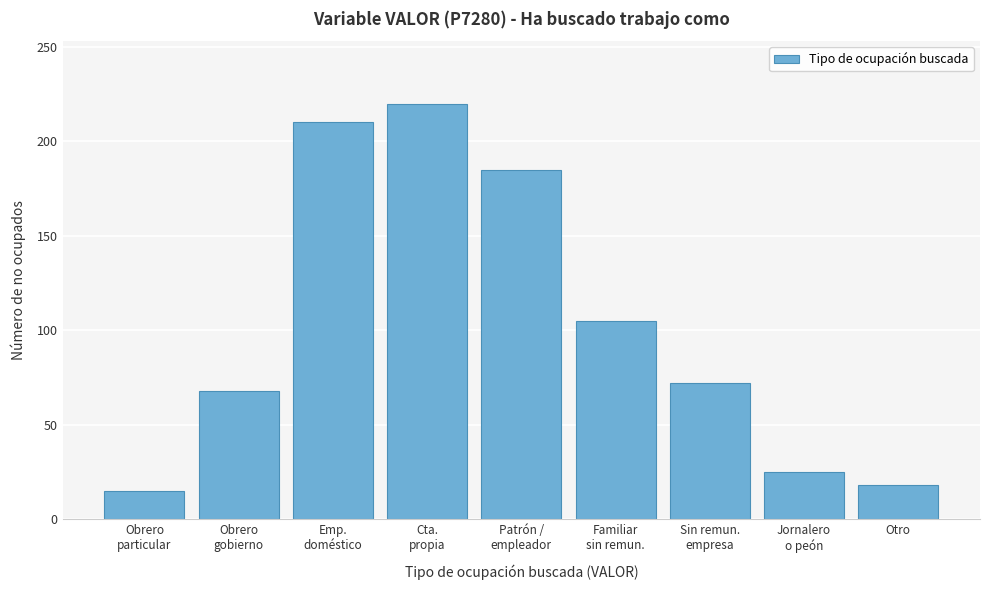

Reading left to right, extract all data points from this chart.

15	68	210	220	185	105	72	25	18